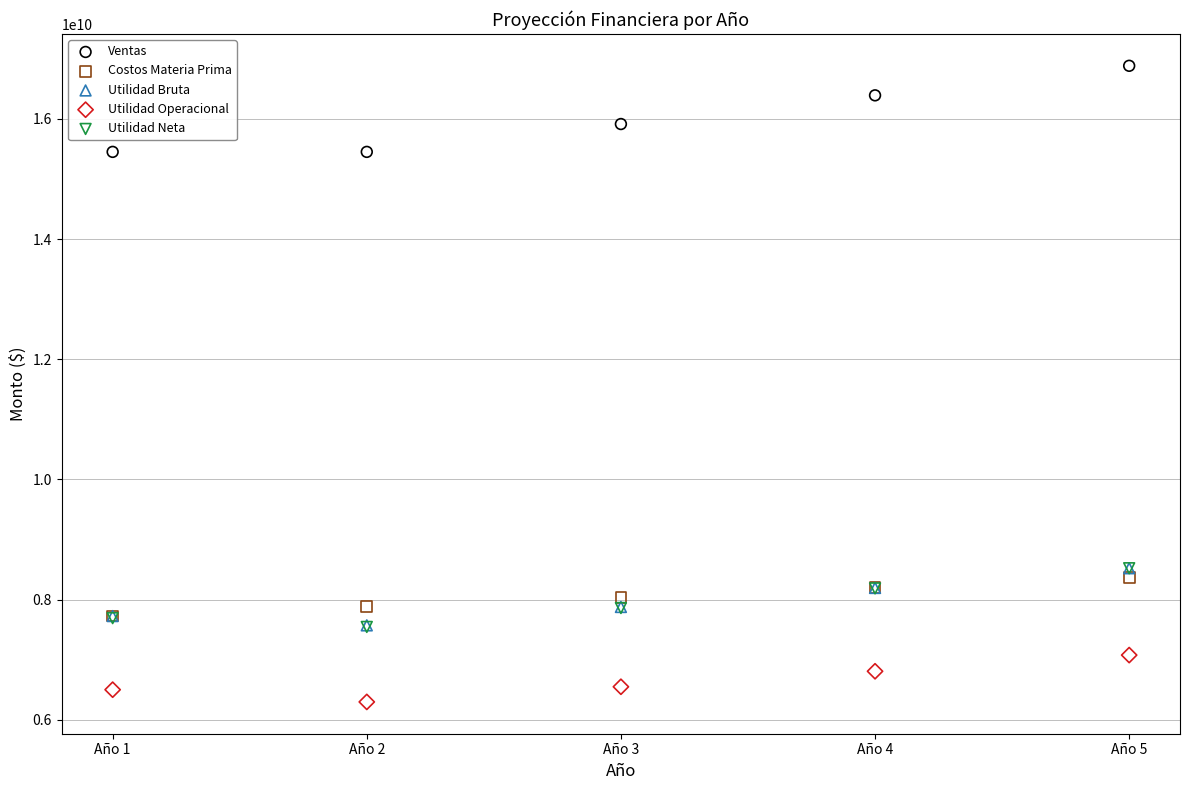

What are all the series names shown in the legend?

Ventas, Costos Materia Prima, Utilidad Bruta, Utilidad Operacional, Utilidad Neta